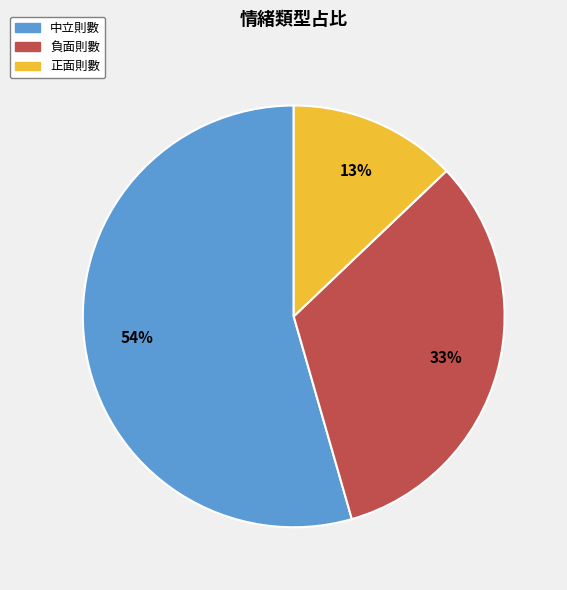

To the nearest percent, what is the difference between the 負面則數 and 正面則數 slice percentages?

20%